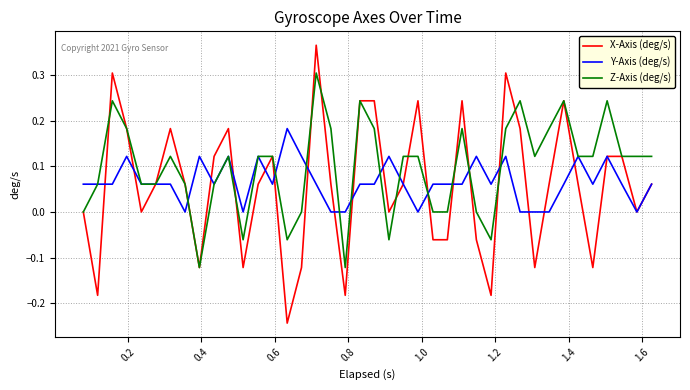

Rank the series by their maximum value, from highest to lowest.

X-Axis (deg/s), Z-Axis (deg/s), Y-Axis (deg/s)